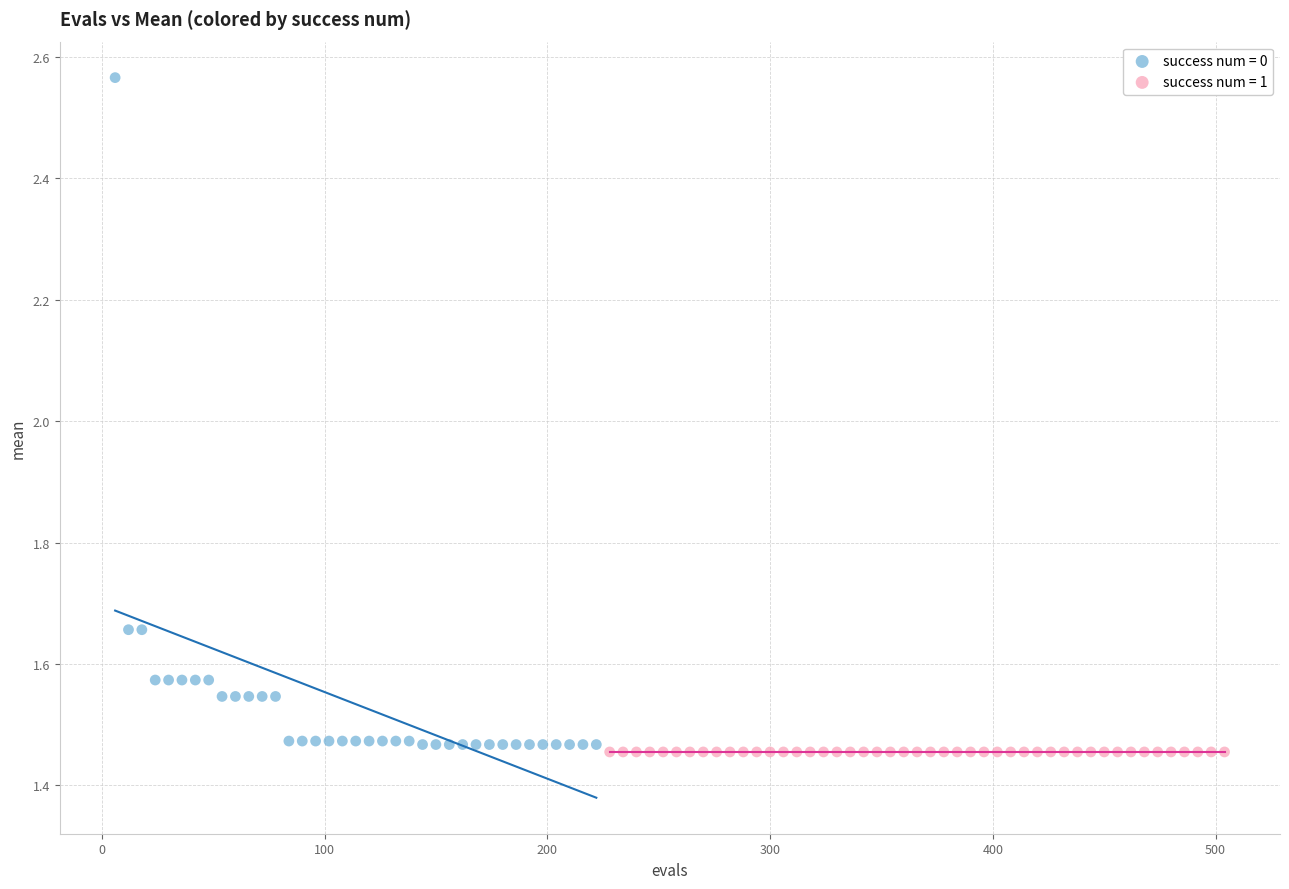

Which series contains the highest Y value?

success num = 0